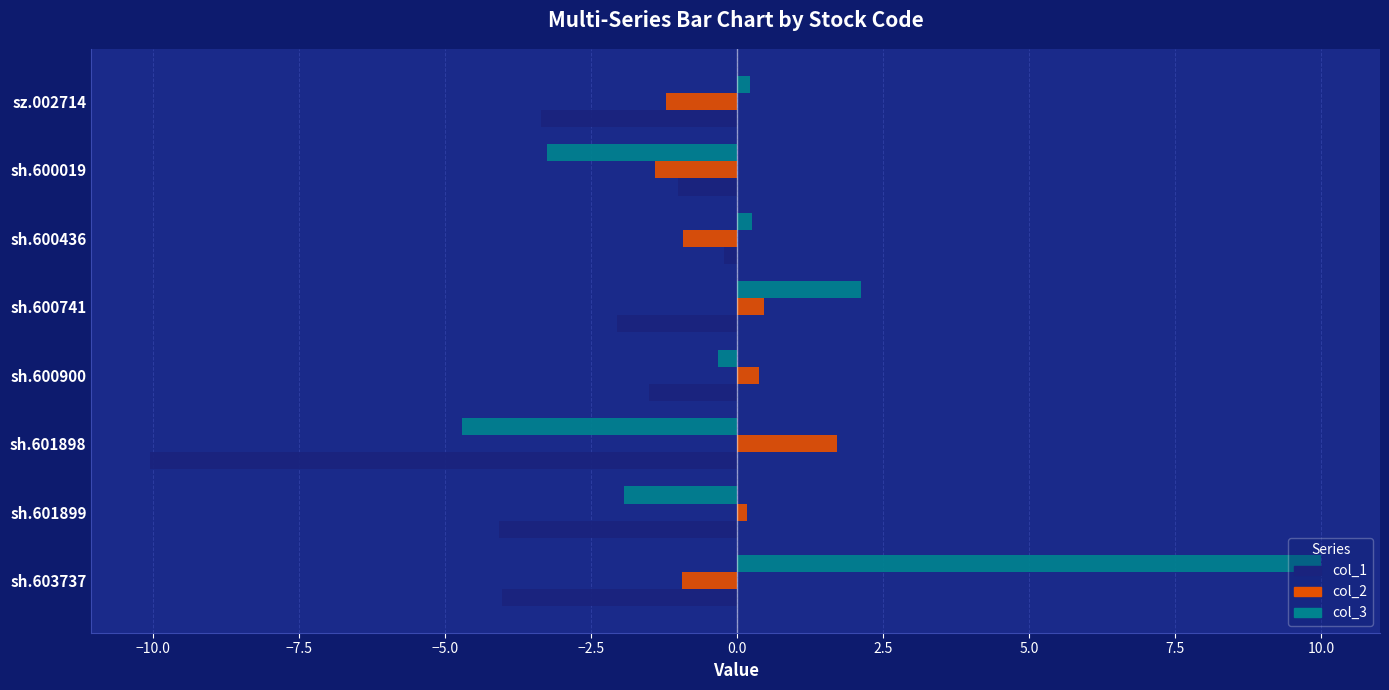

At which label does col_3 reach its minimum?

sh.601898